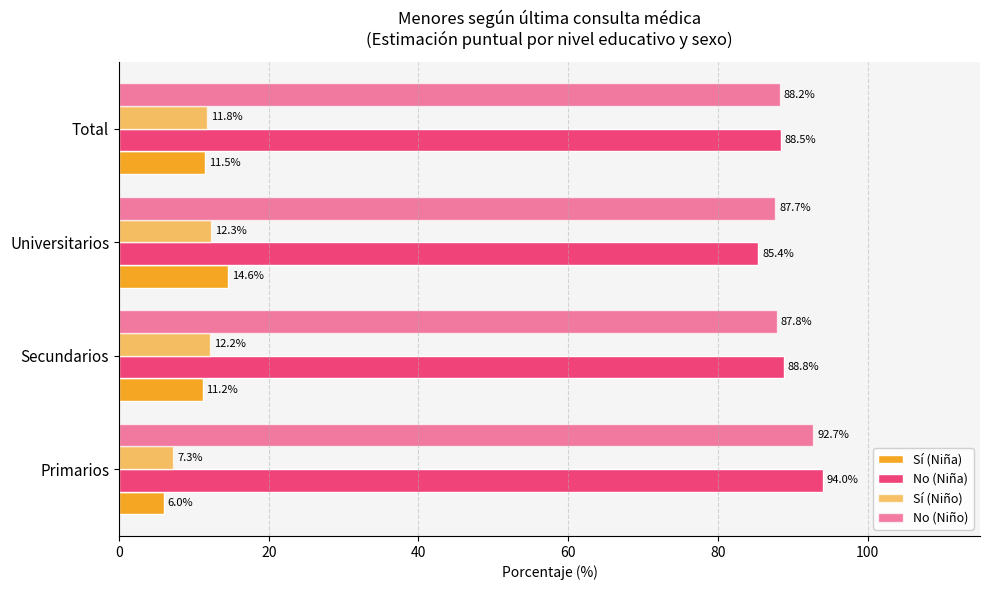

At how many categories does at least one series exceed 70?

4